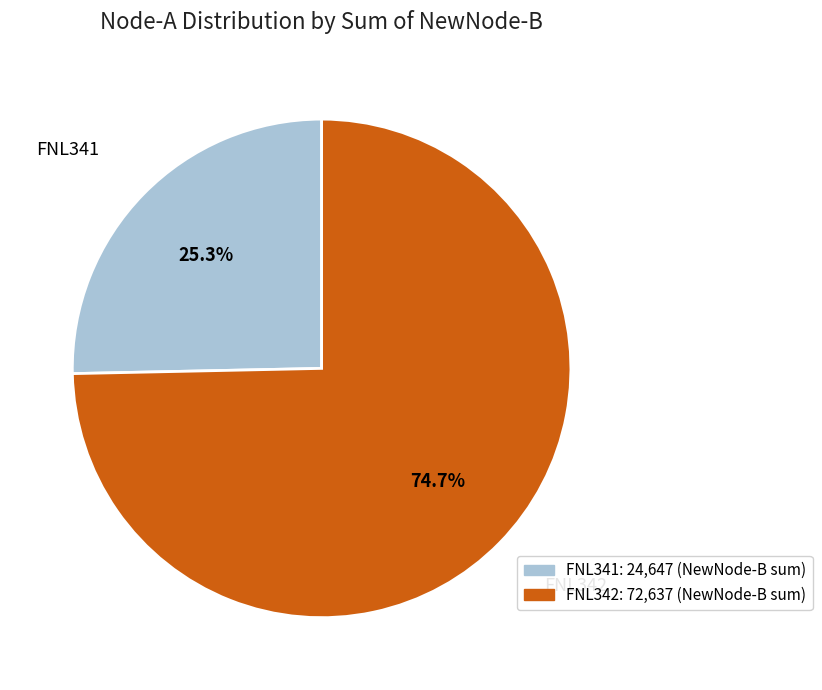

Does any single category account for the majority?

Yes